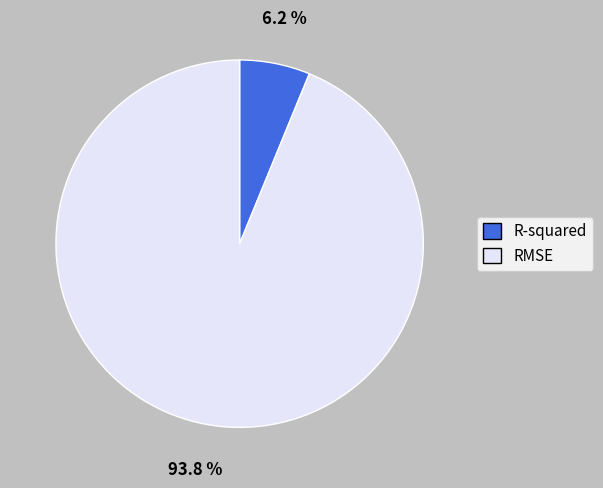

Count the number of slices in the pie.

2